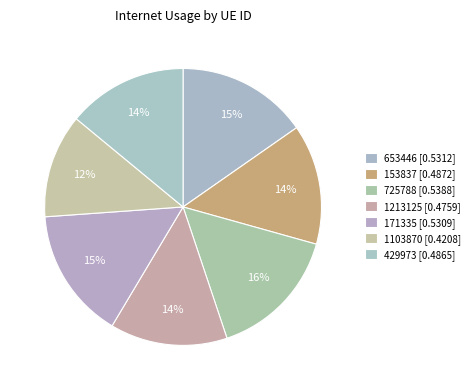

How many slices are in this pie chart?

7